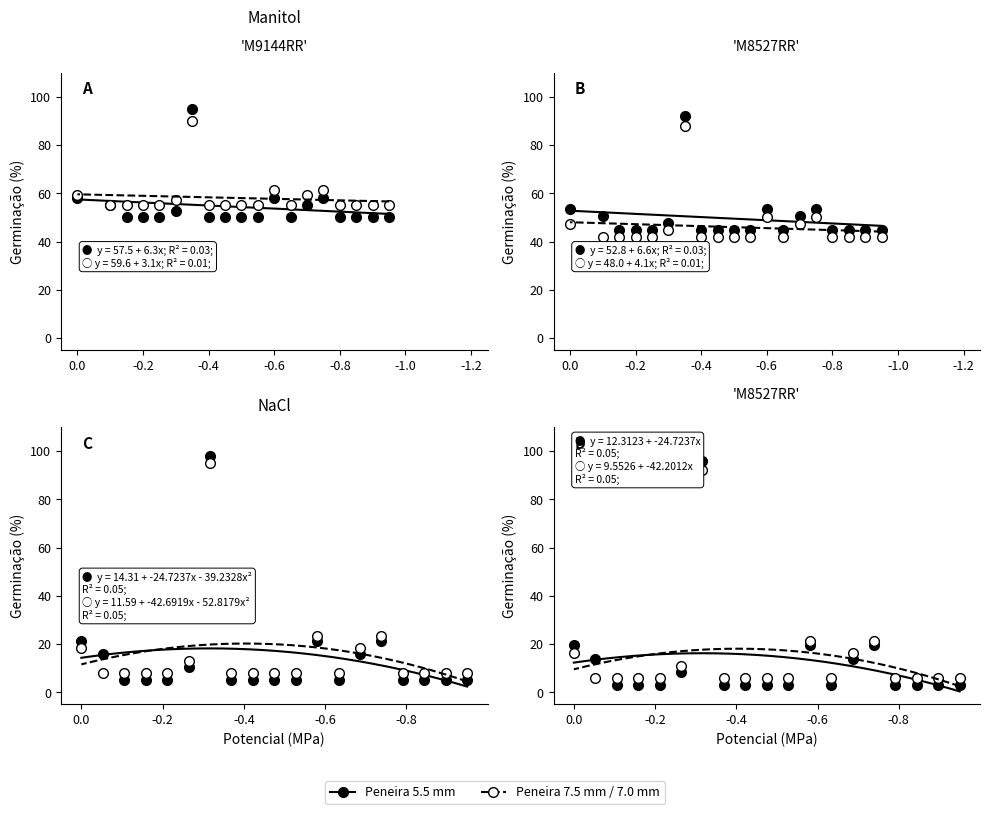

The Peneira 7.0 mm series shows 6.0 at -0.2. True or false?

True